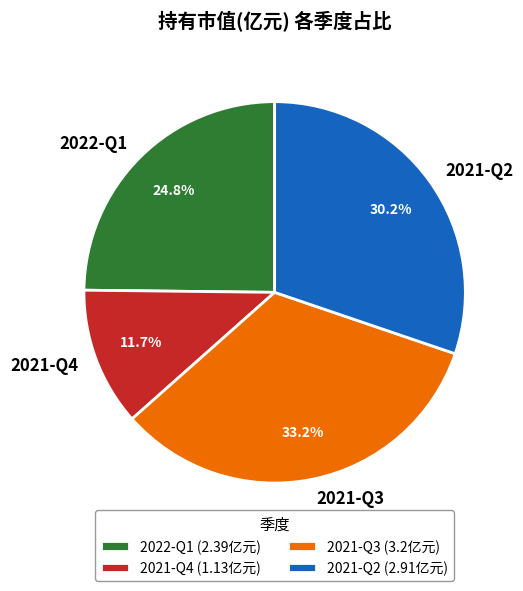

Which has a higher value, 2021-Q4 (1.13亿元) or 2022-Q1 (2.39亿元)?

2022-Q1 (2.39亿元)